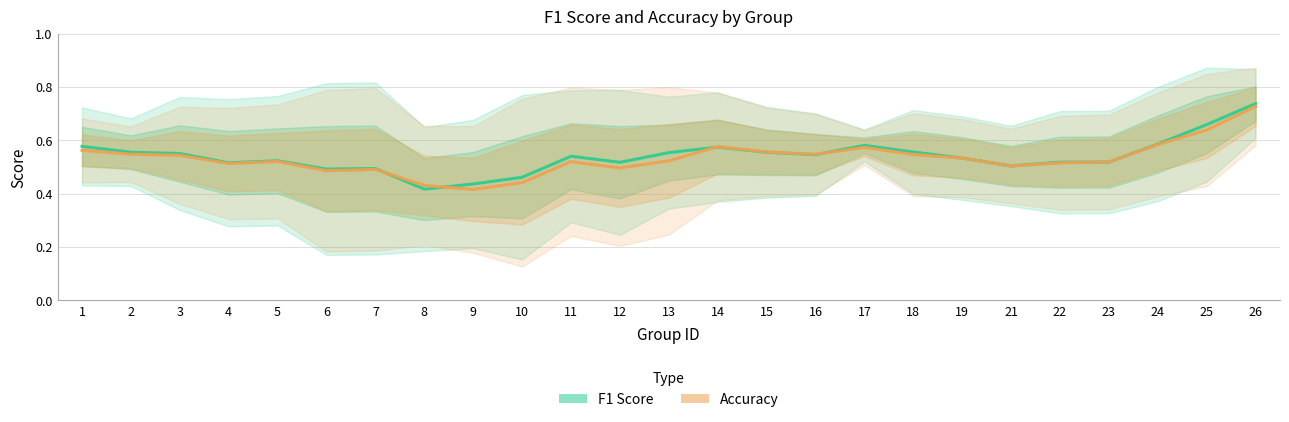

What is the difference between the Accuracy values at 10 and 12?

0.1